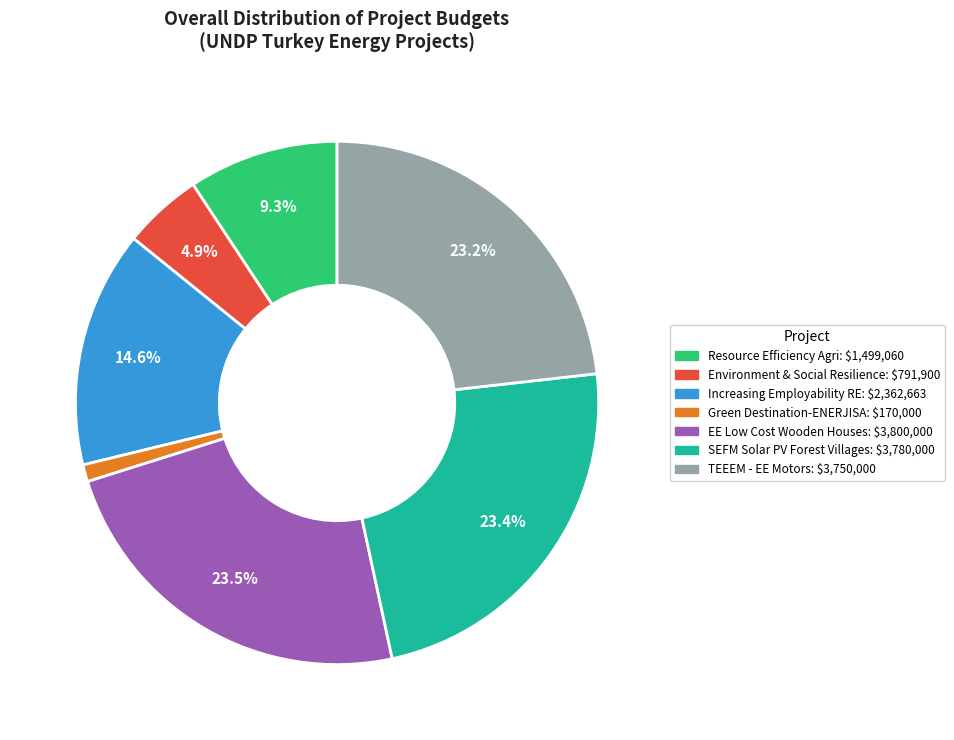

Is there a majority slice in this chart?

No